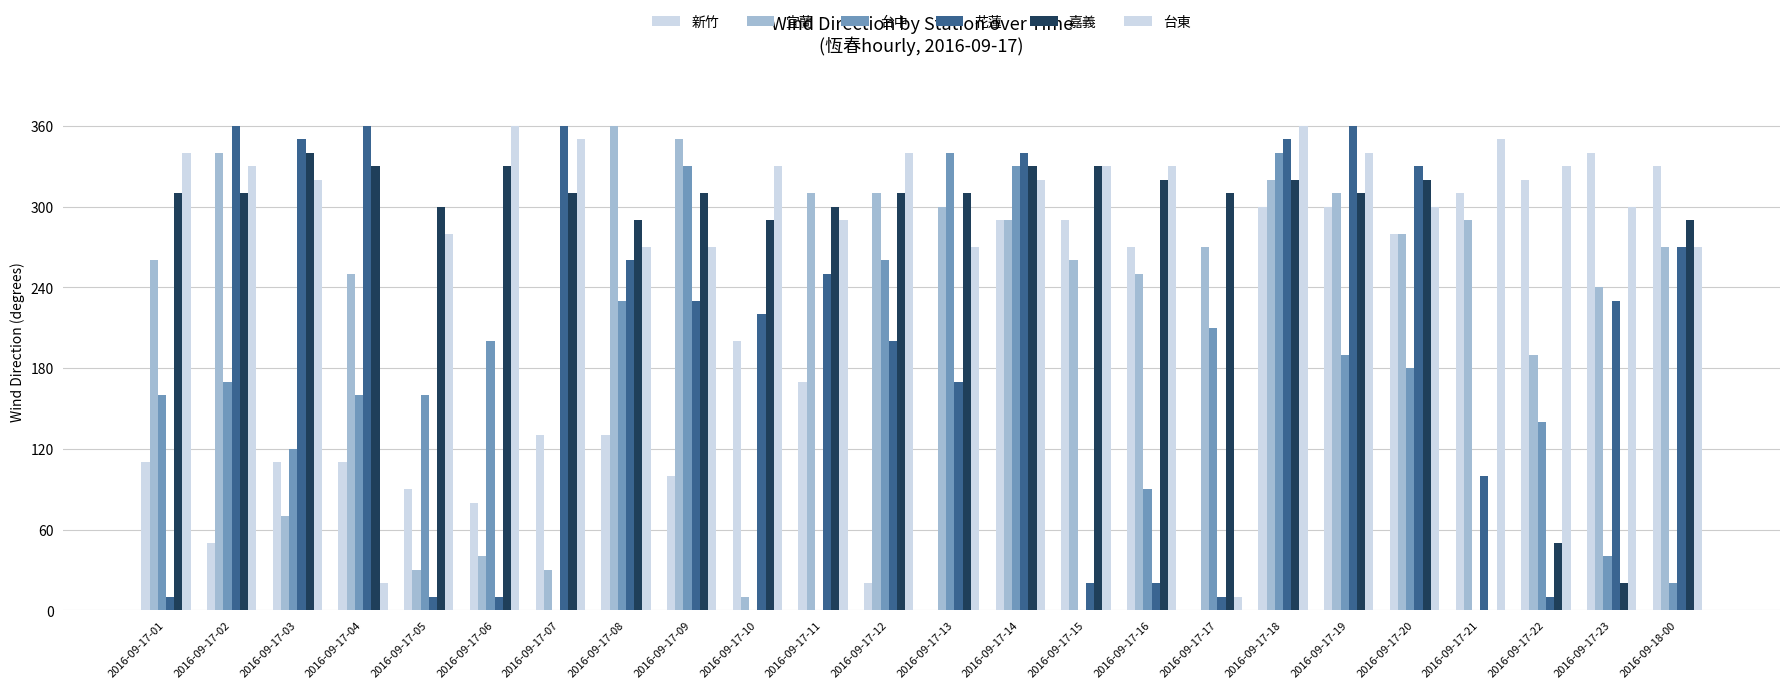

Between 2016-09-17-12 and 2016-09-17-11, which is larger?

2016-09-17-11